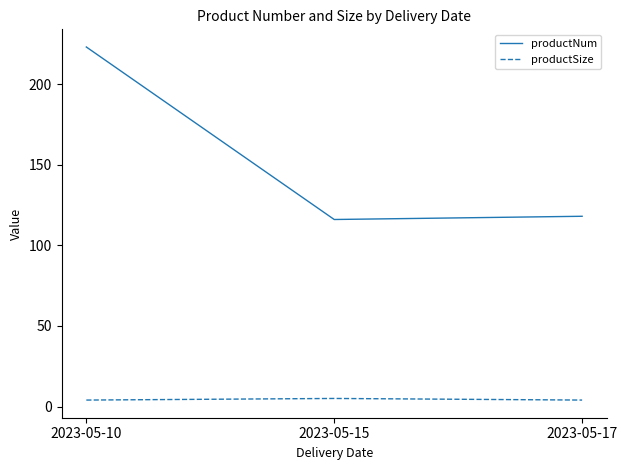

List the series in order of their peak value, lowest first.

productSize, productNum